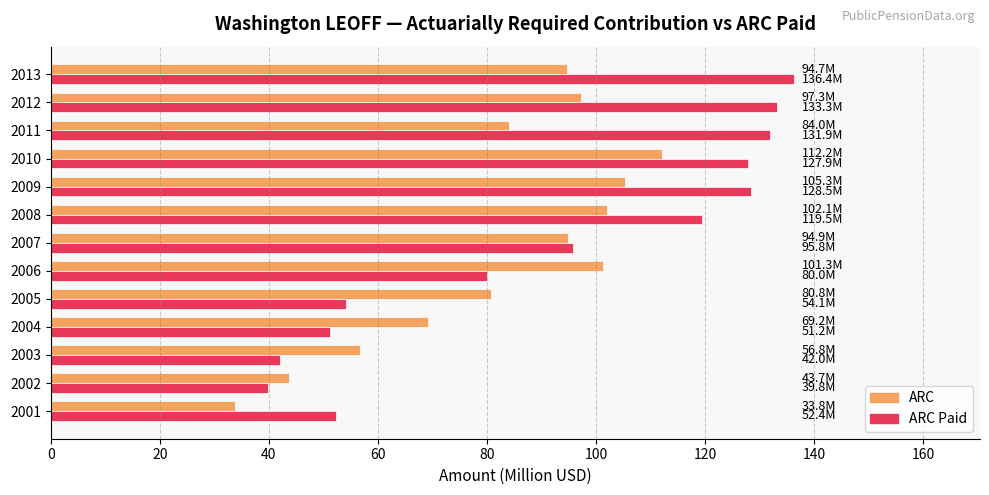

What is the sum of all ARC Paid values?

1192.8